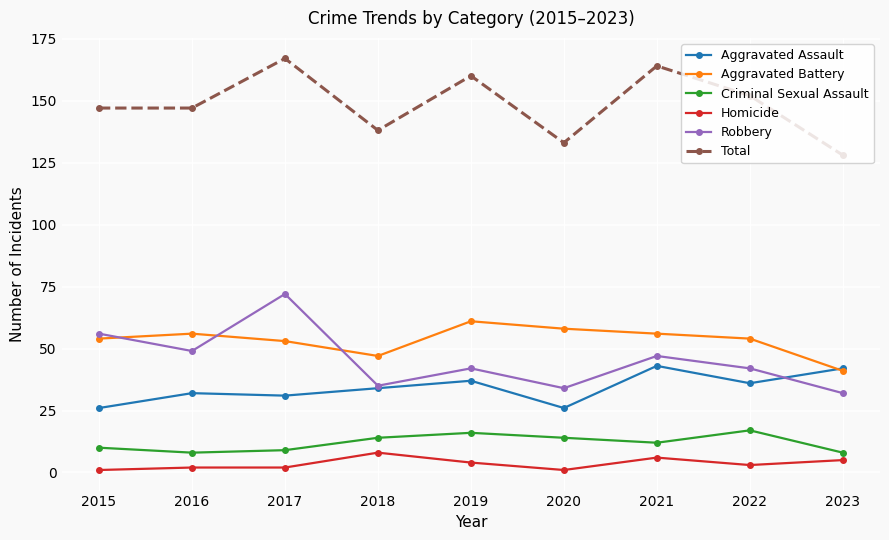

Count the Criminal Sexual Assault values in the range 9 to 14.

5